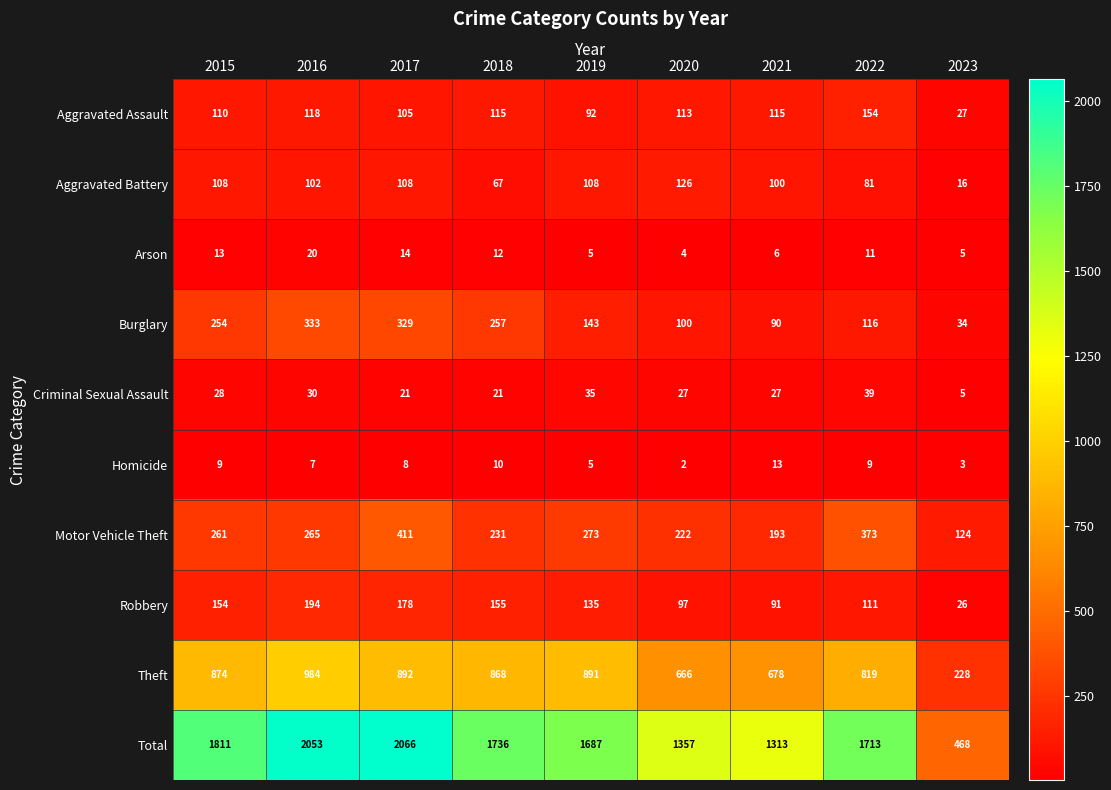

At which category is the sum across all series the highest?

2017